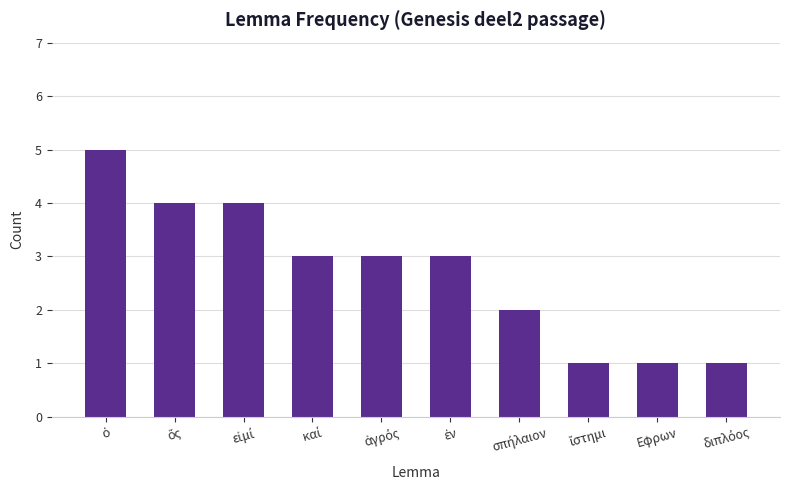

Reading right to left, list all the values displayed in this chart.

1	1	1	2	3	3	3	4	4	5